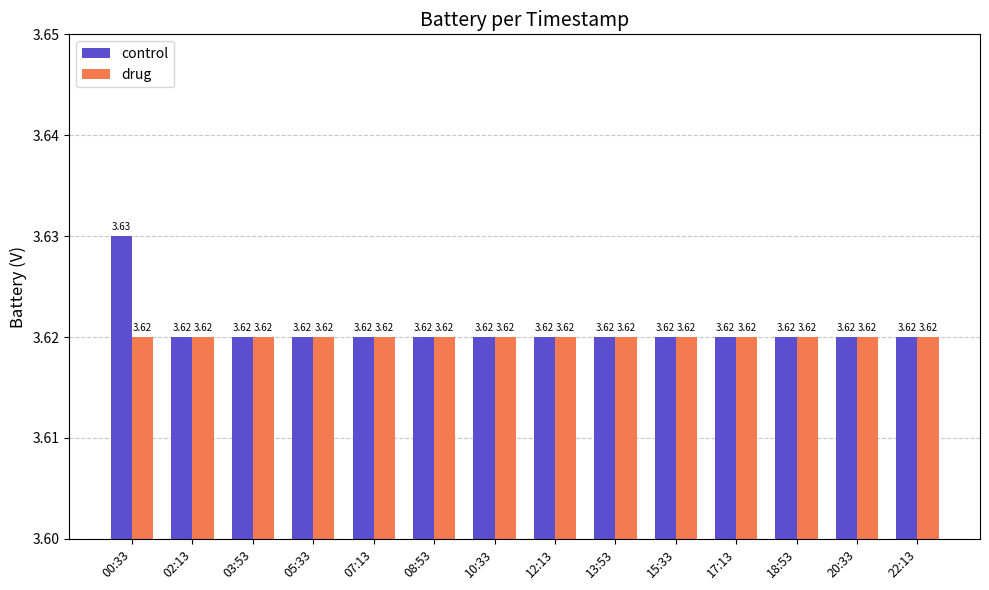

What is the sum of all control values?

50.7